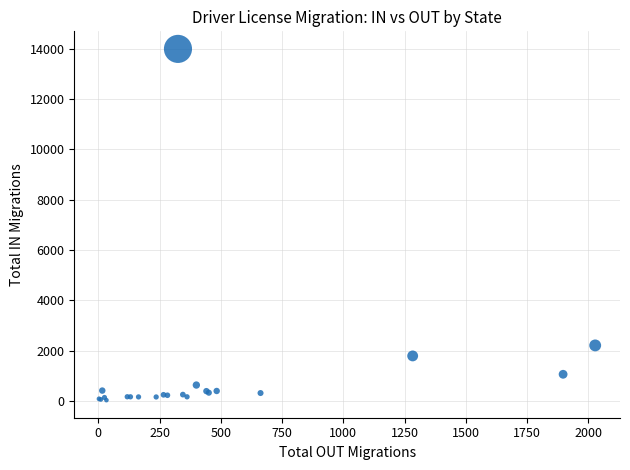

What Y value in the scatter plot is closest to 7010?

2204